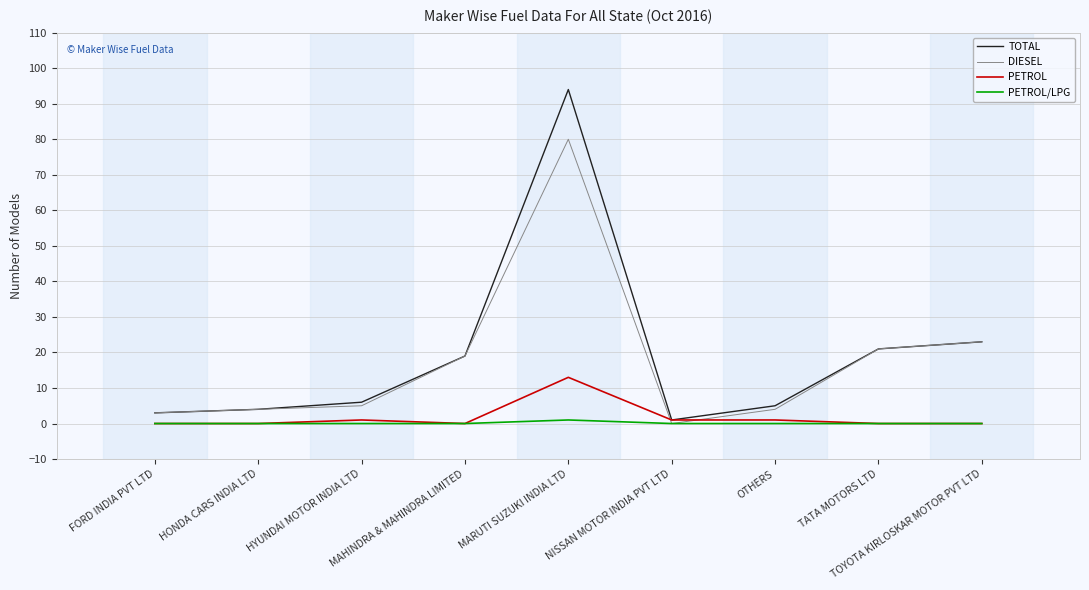

Which series has the largest total across all categories?

TOTAL